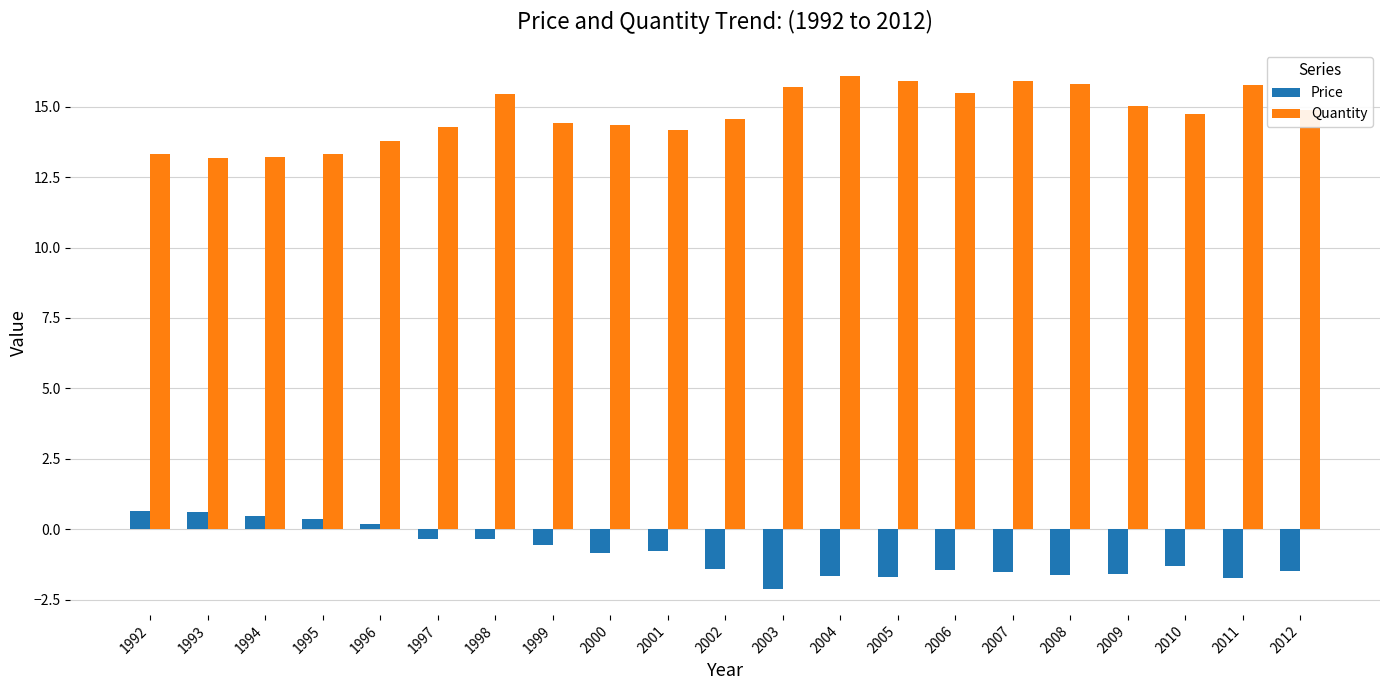

Rank the series by their average value, from highest to lowest.

Quantity, Price